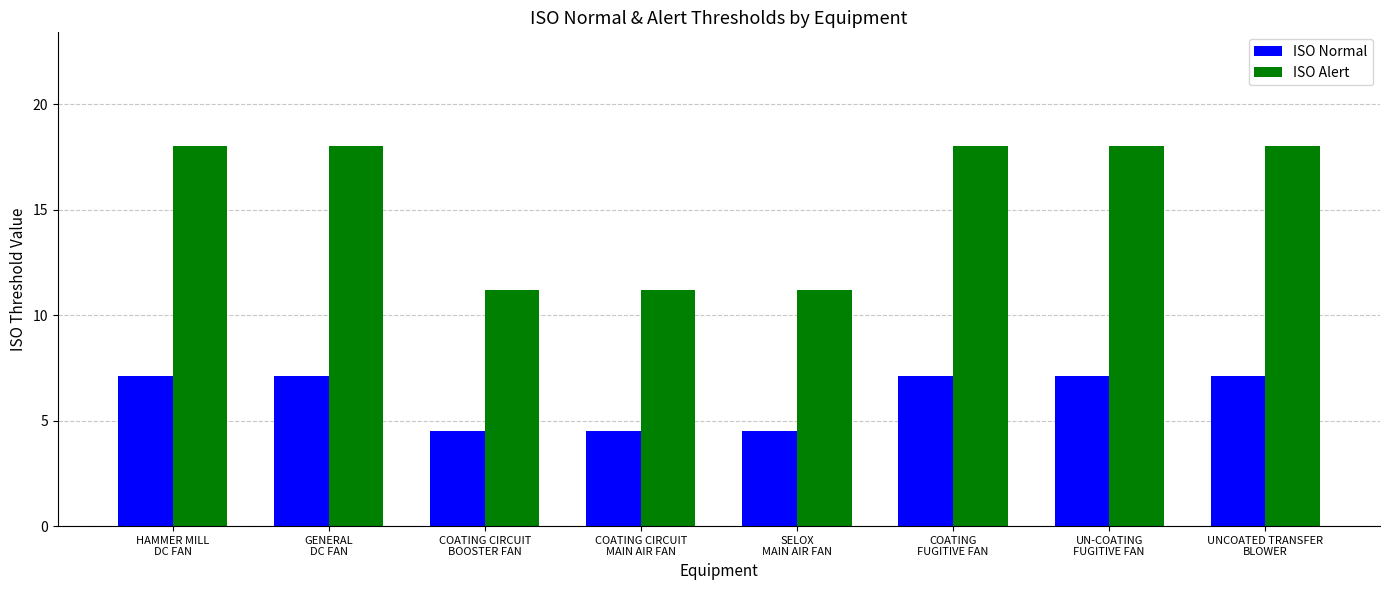

What is the sum of the ISO Alert values at COATING CIRCUIT
MAIN AIR FAN and UN-COATING
FUGITIVE FAN?

29.2